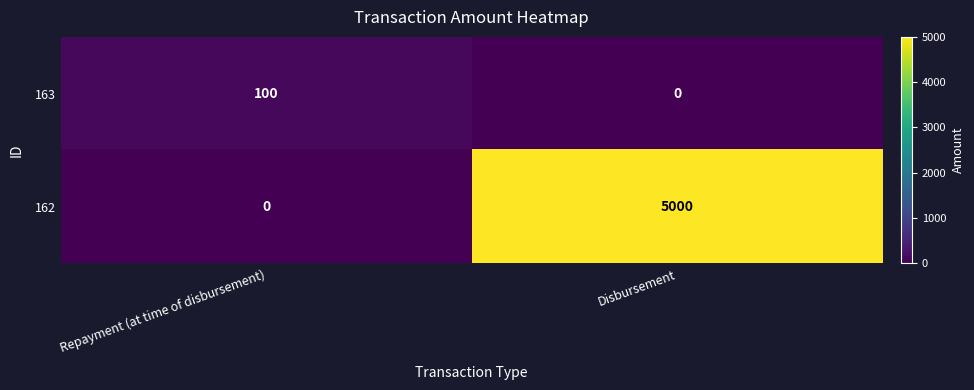

Which series has the widest spread of values?

162